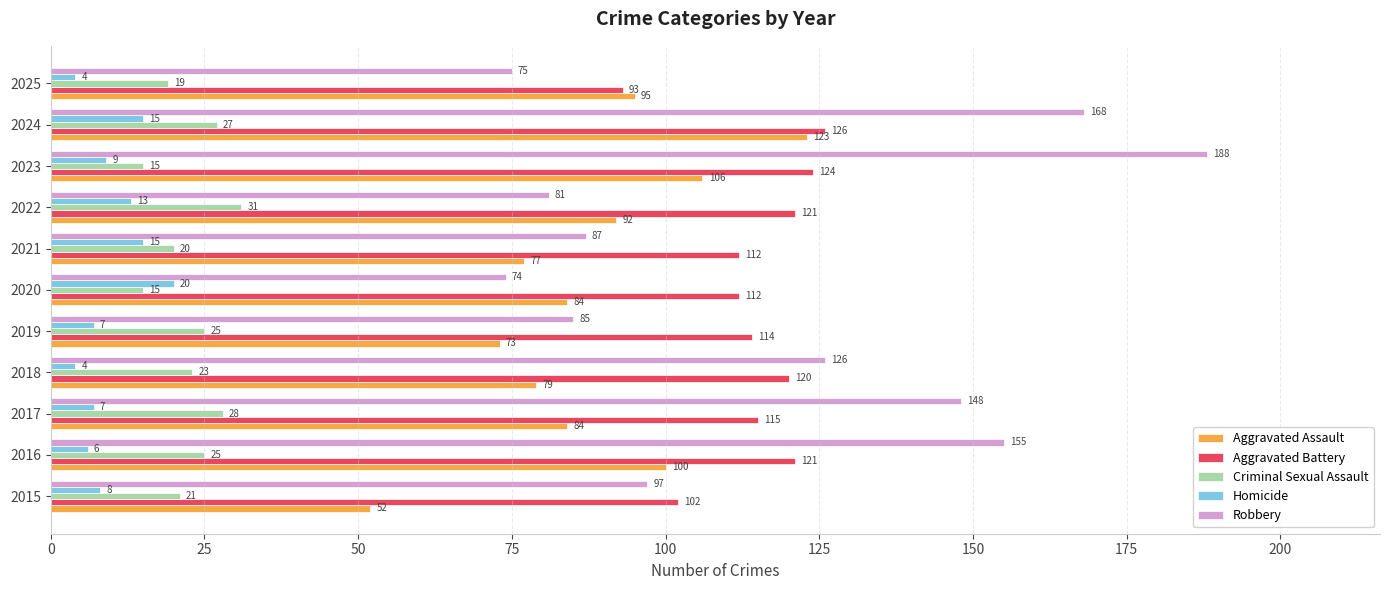

Which series has the largest range (max minus min)?

Robbery